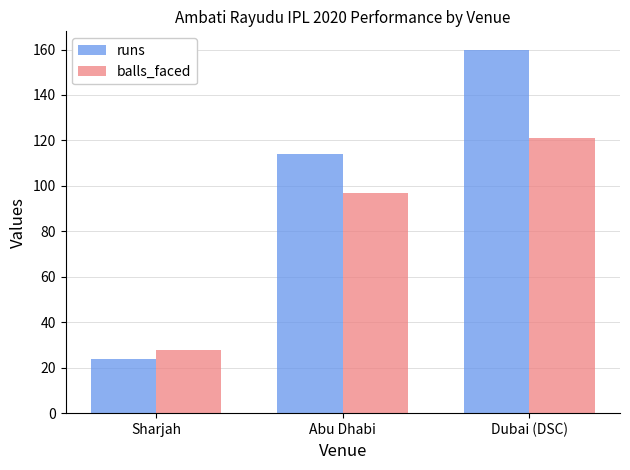

Reading left to right, transcribe all the data shown in this chart.

runs: Sharjah=24	Abu Dhabi=114	Dubai (DSC)=160
balls_faced: Sharjah=28	Abu Dhabi=97	Dubai (DSC)=121